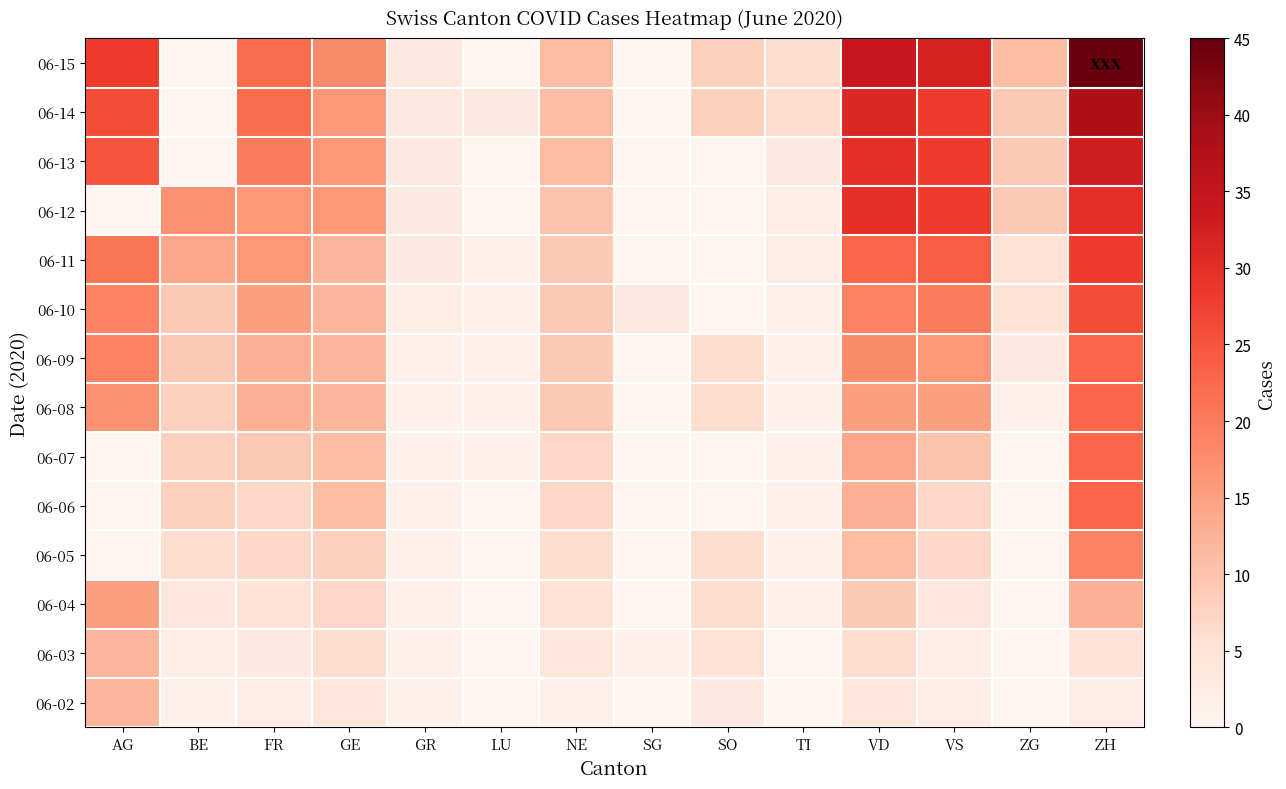

Which has a higher value, NE or SO?

SO